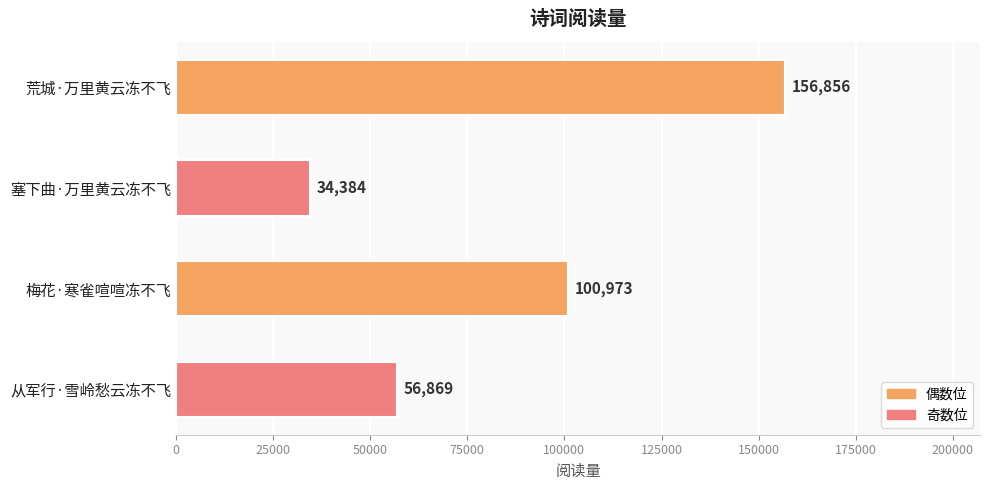

What is the label of the 1st bar from the bottom?

从军行·雪岭愁云冻不飞